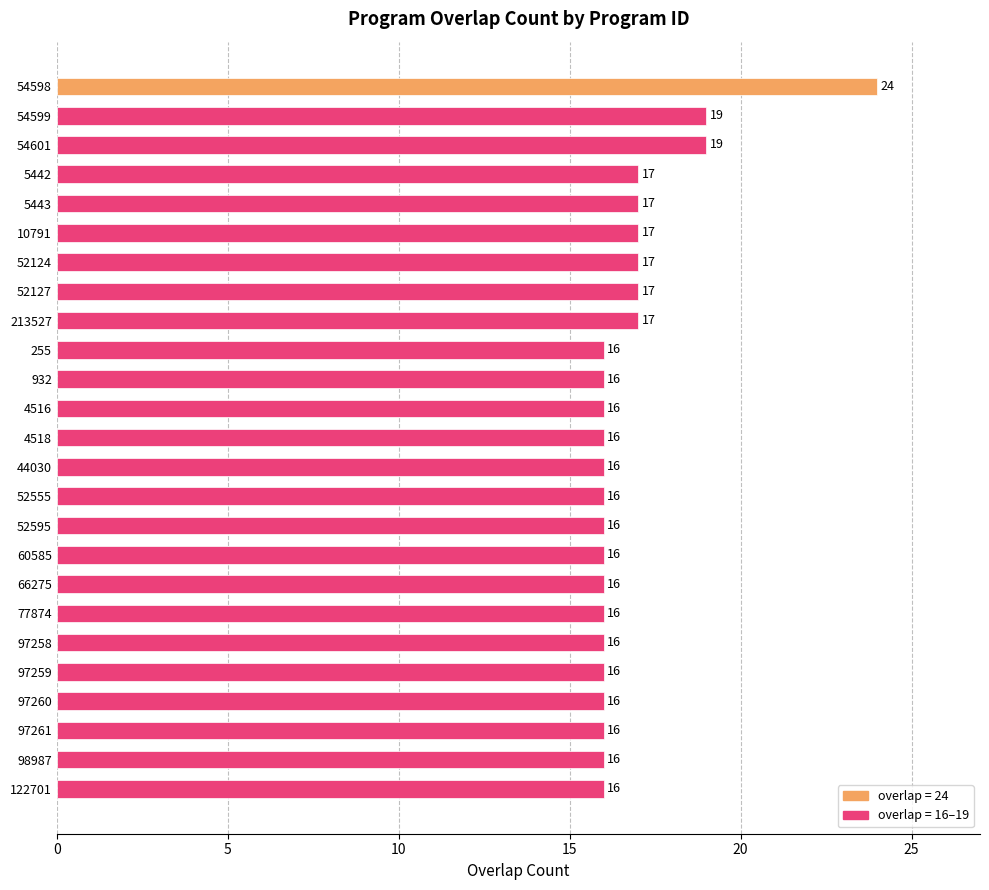

Read the value at 97261.

16